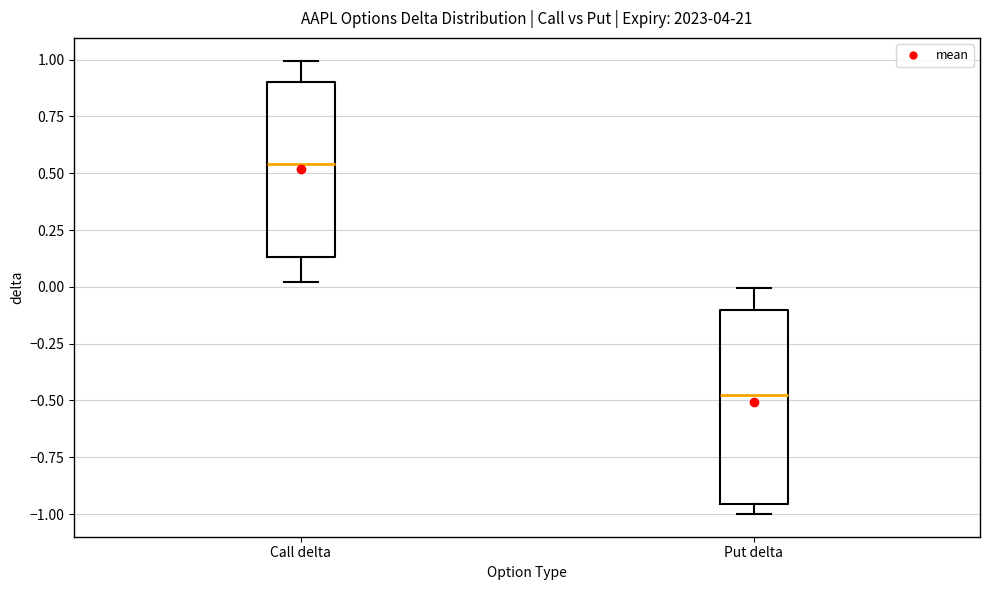

Reading left to right, read every box against the y-axis: the position of its median line, the range the box covers, and the ends of its whiskers. The values are not printed on the chart, so give them approximately, as read against the axis.

Call delta: median 0.55, box 0.15 to 0.90, whiskers 0.00 to 1.00
Put delta: median -0.50, box -0.95 to -0.10, whiskers -1.00 to 0.00